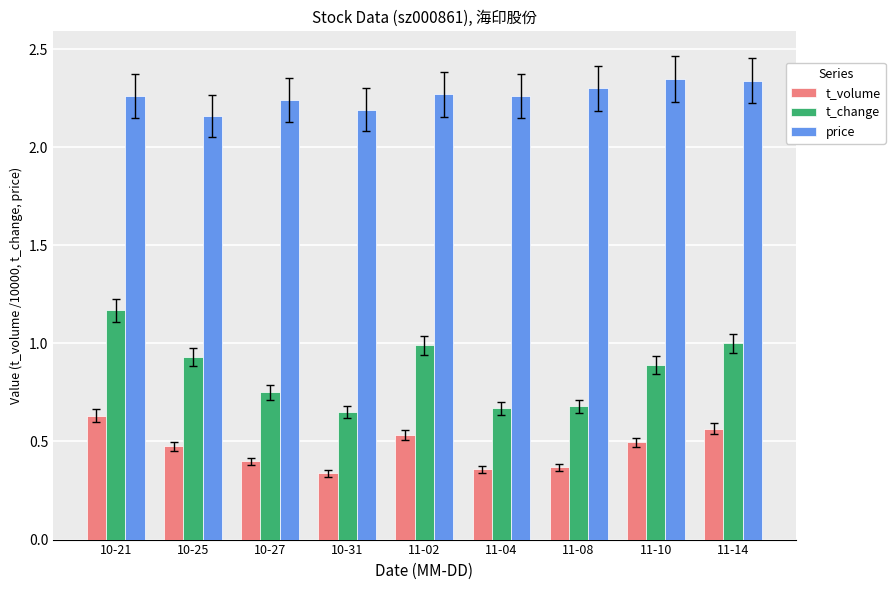

The value of t_volume at 11-08 is 0.5. True or false?

False